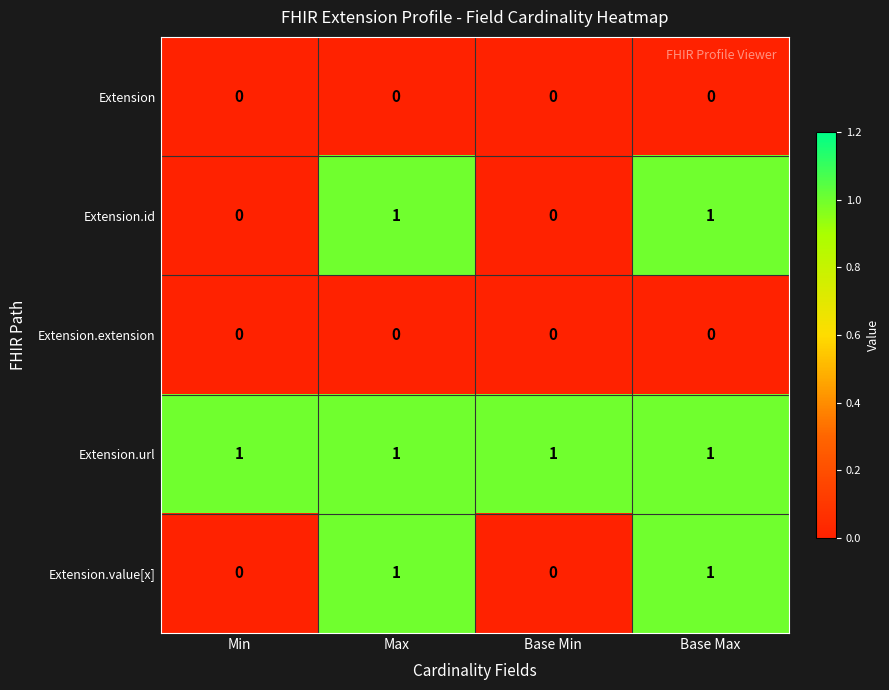

What is the total value across all series at Base Min?

1